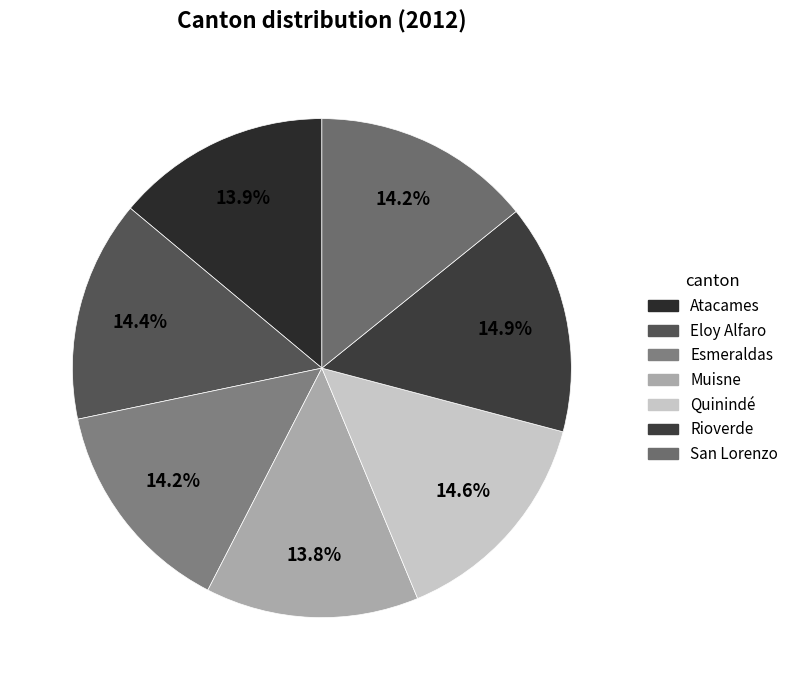

Do Eloy Alfaro and Atacames together represent more than half of the pie?

No